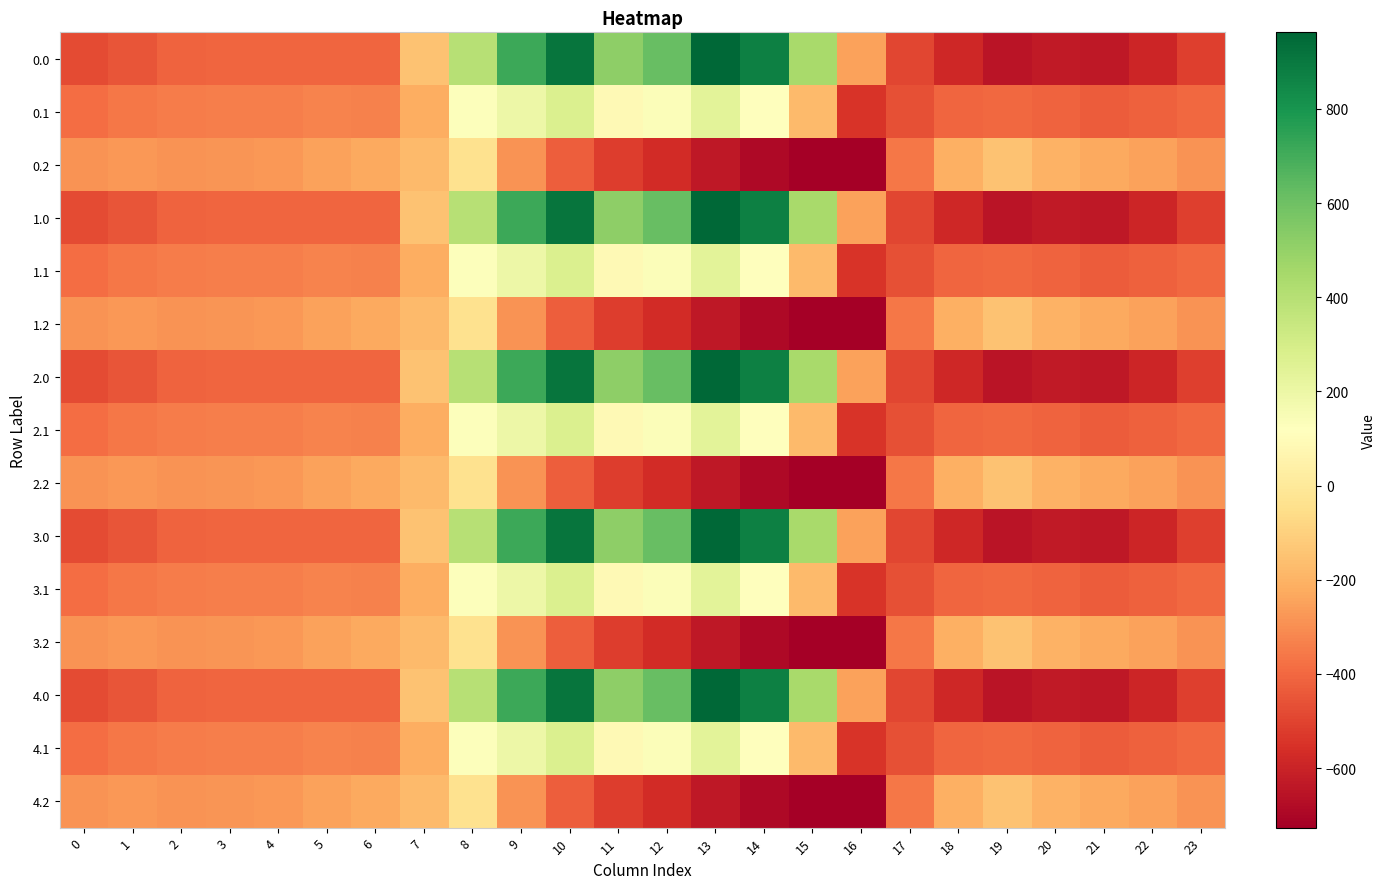

What is the spread (max minus min) of values at 12?

1190.6